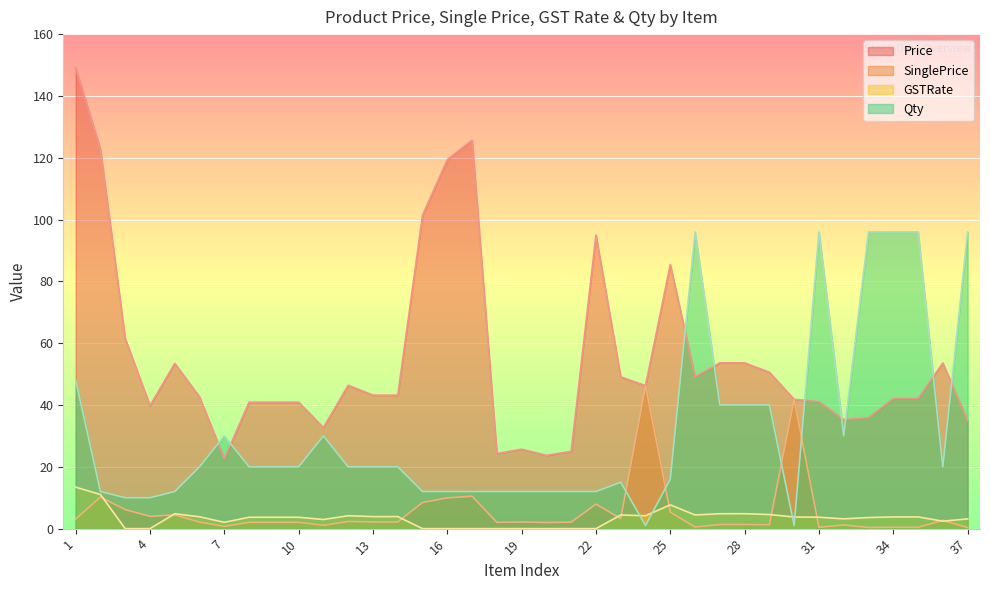

Which series has the widest spread of values?

Price